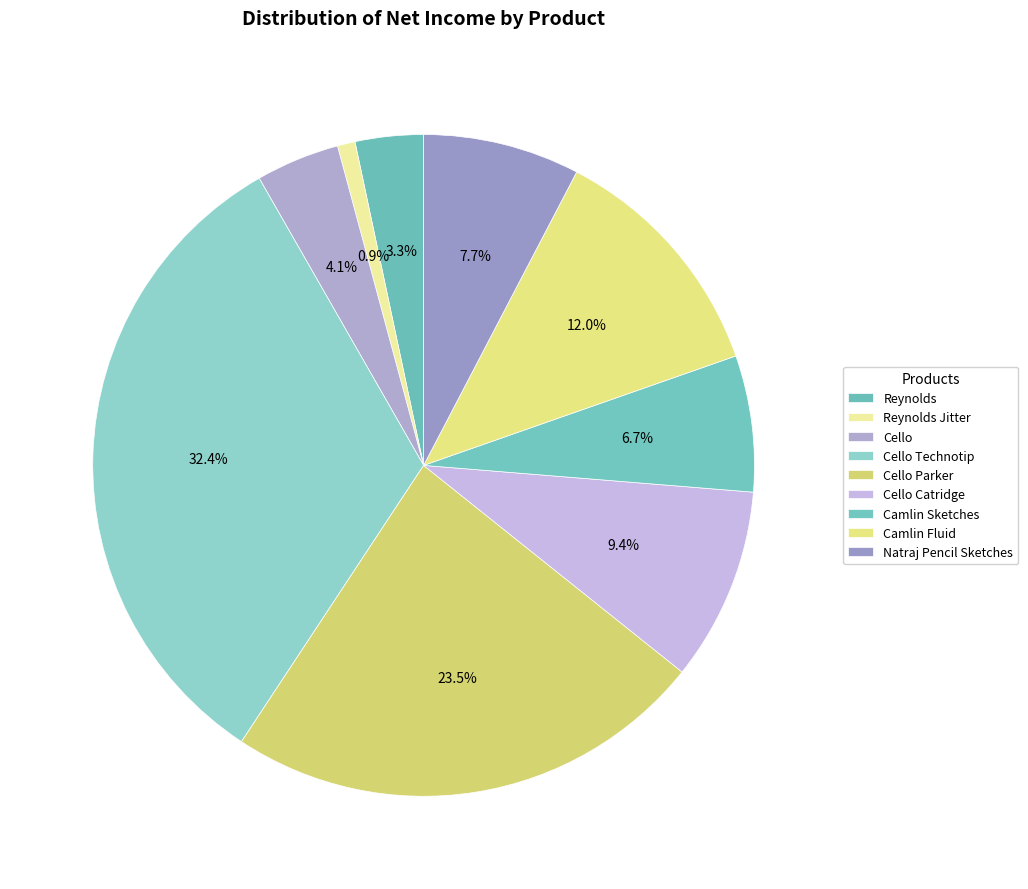

What is the ratio of the value at Cello to the value at Camlin Fluid?

0.3